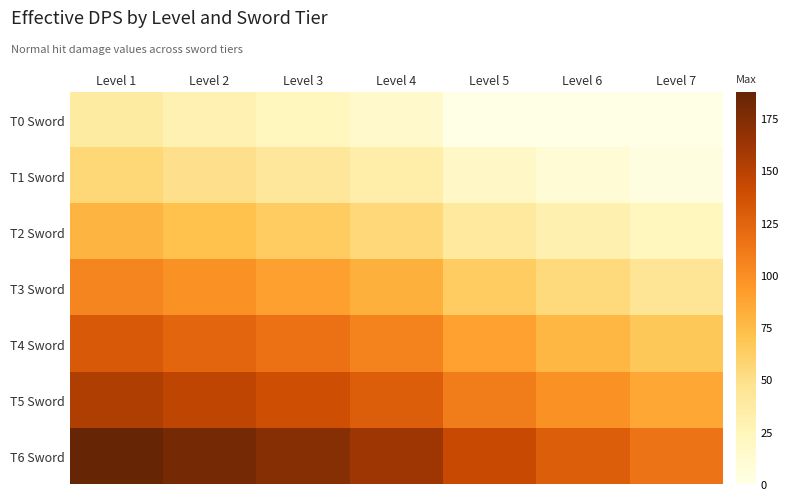

List the series in order of their peak value, highest first.

T6 Sword, T5 Sword, T4 Sword, T3 Sword, T2 Sword, T1 Sword, T0 Sword